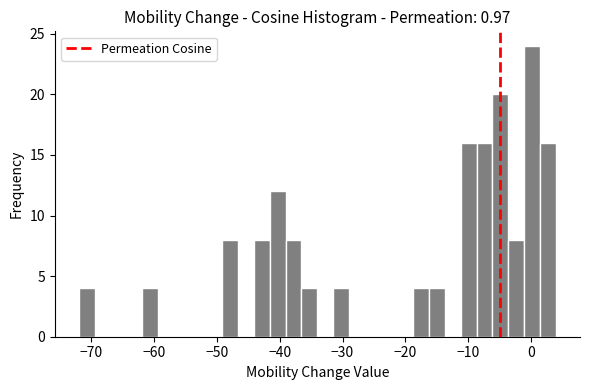

Around what value on the x-axis is the tallest bar? Give the approximate position of its centre, as read against the axis.

0